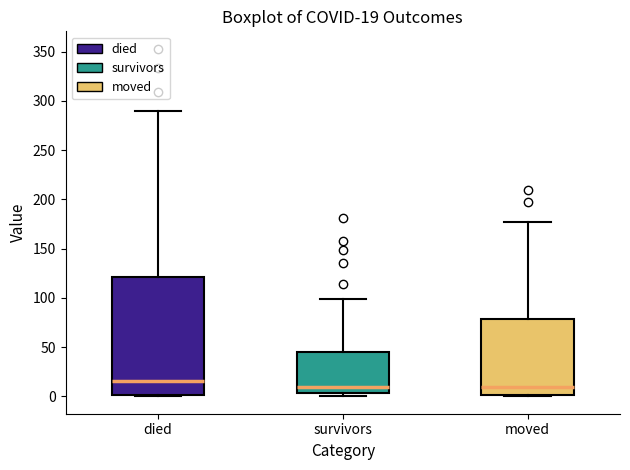

Which box is the tallest, from its lower edge to its upper edge?

died